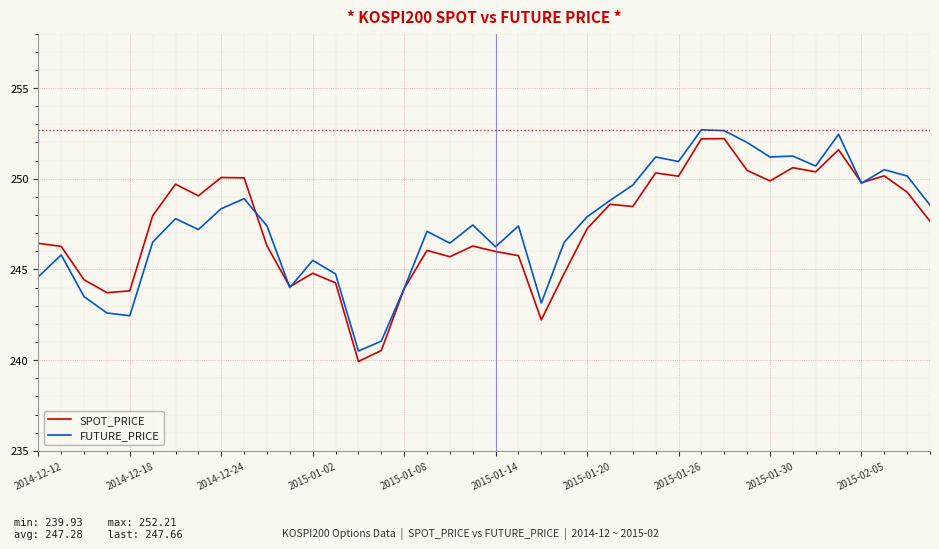

What is the smallest value displayed?

239.9